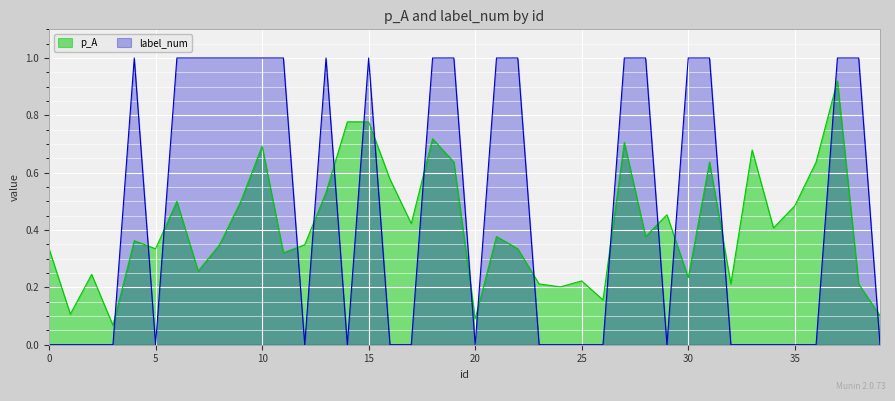

Between 8 and 39, which series saw the biggest shift?

label_num